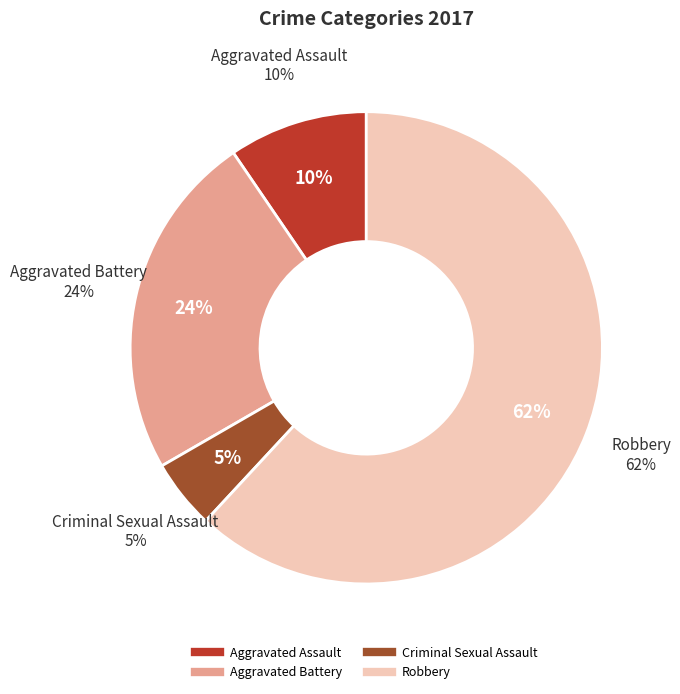

Which category has the biggest portion of the pie?

Robbery